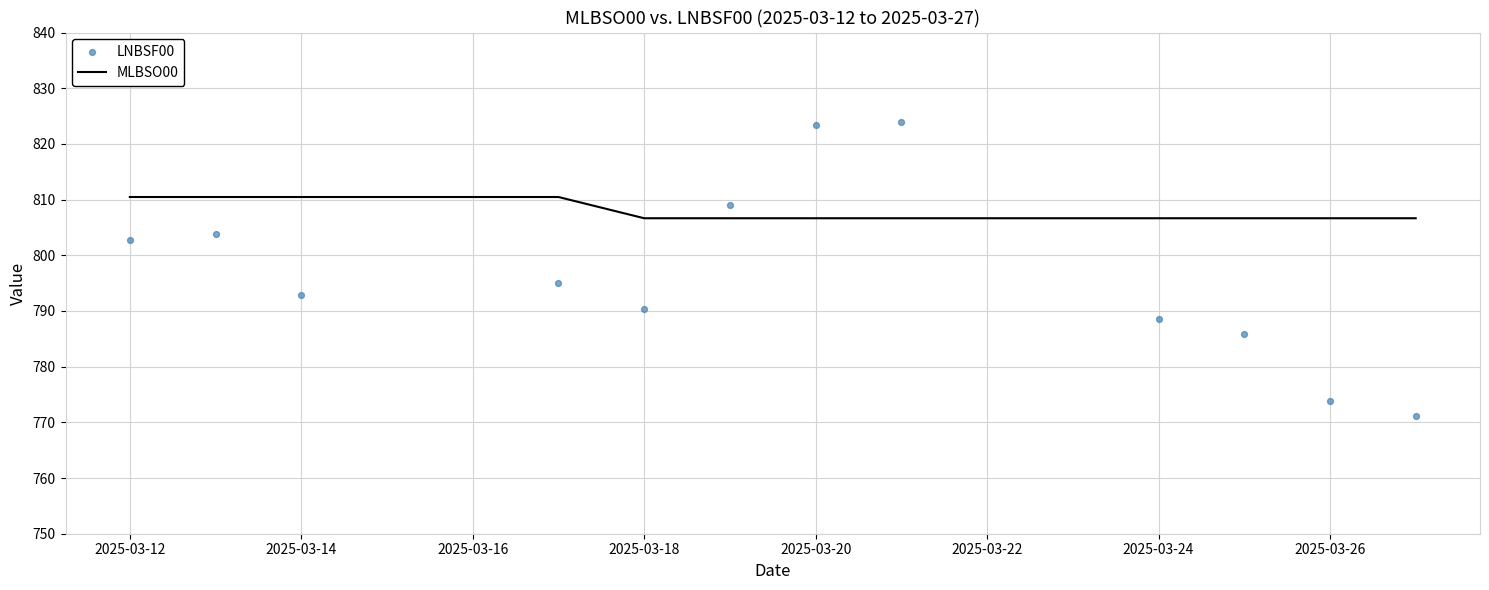

True or false: MLBSO00 has a value of 1427.0 at 2025-03-14.

False